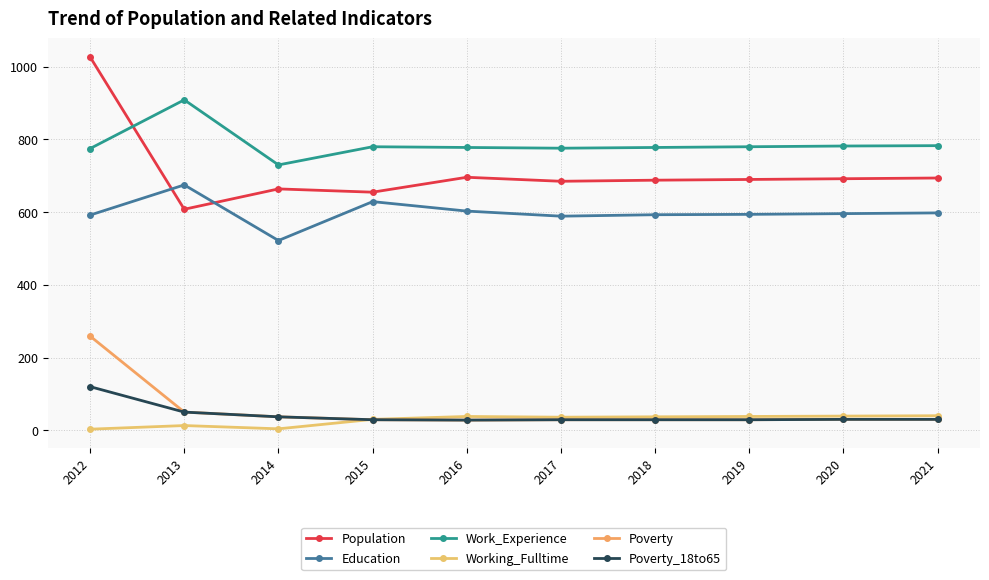

Does the chart have visible grid lines?

Yes